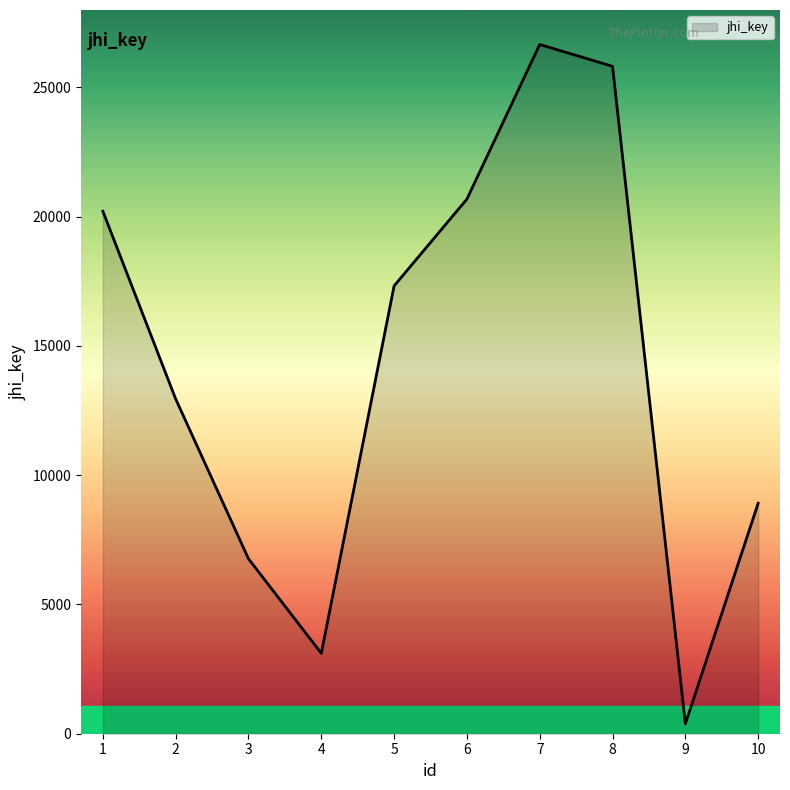

What is the maximum value shown in the chart?

26657